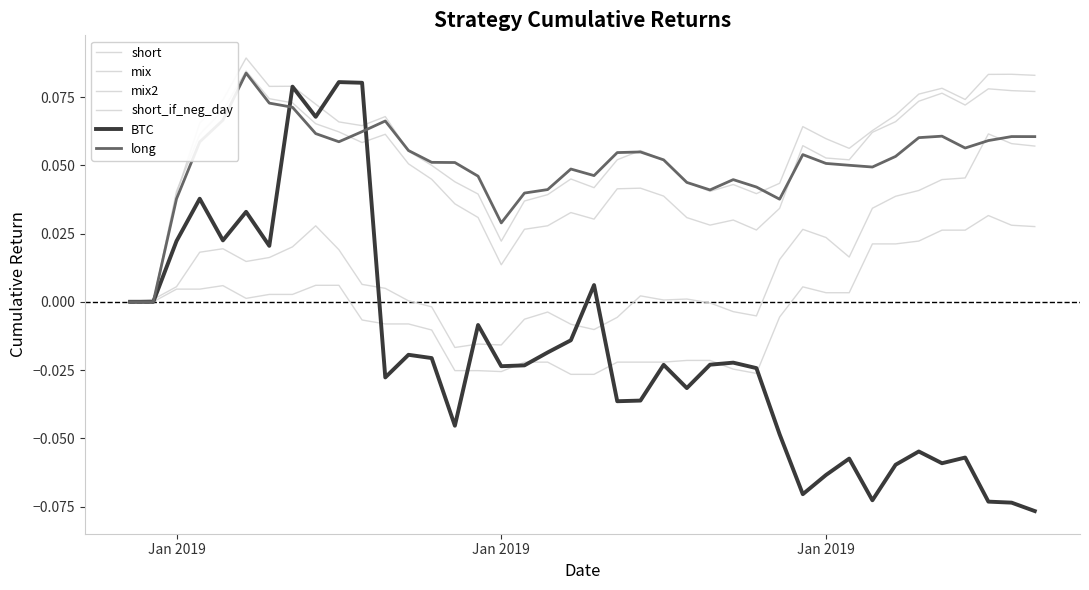

At how many categories does at least one series exceed 0?

39